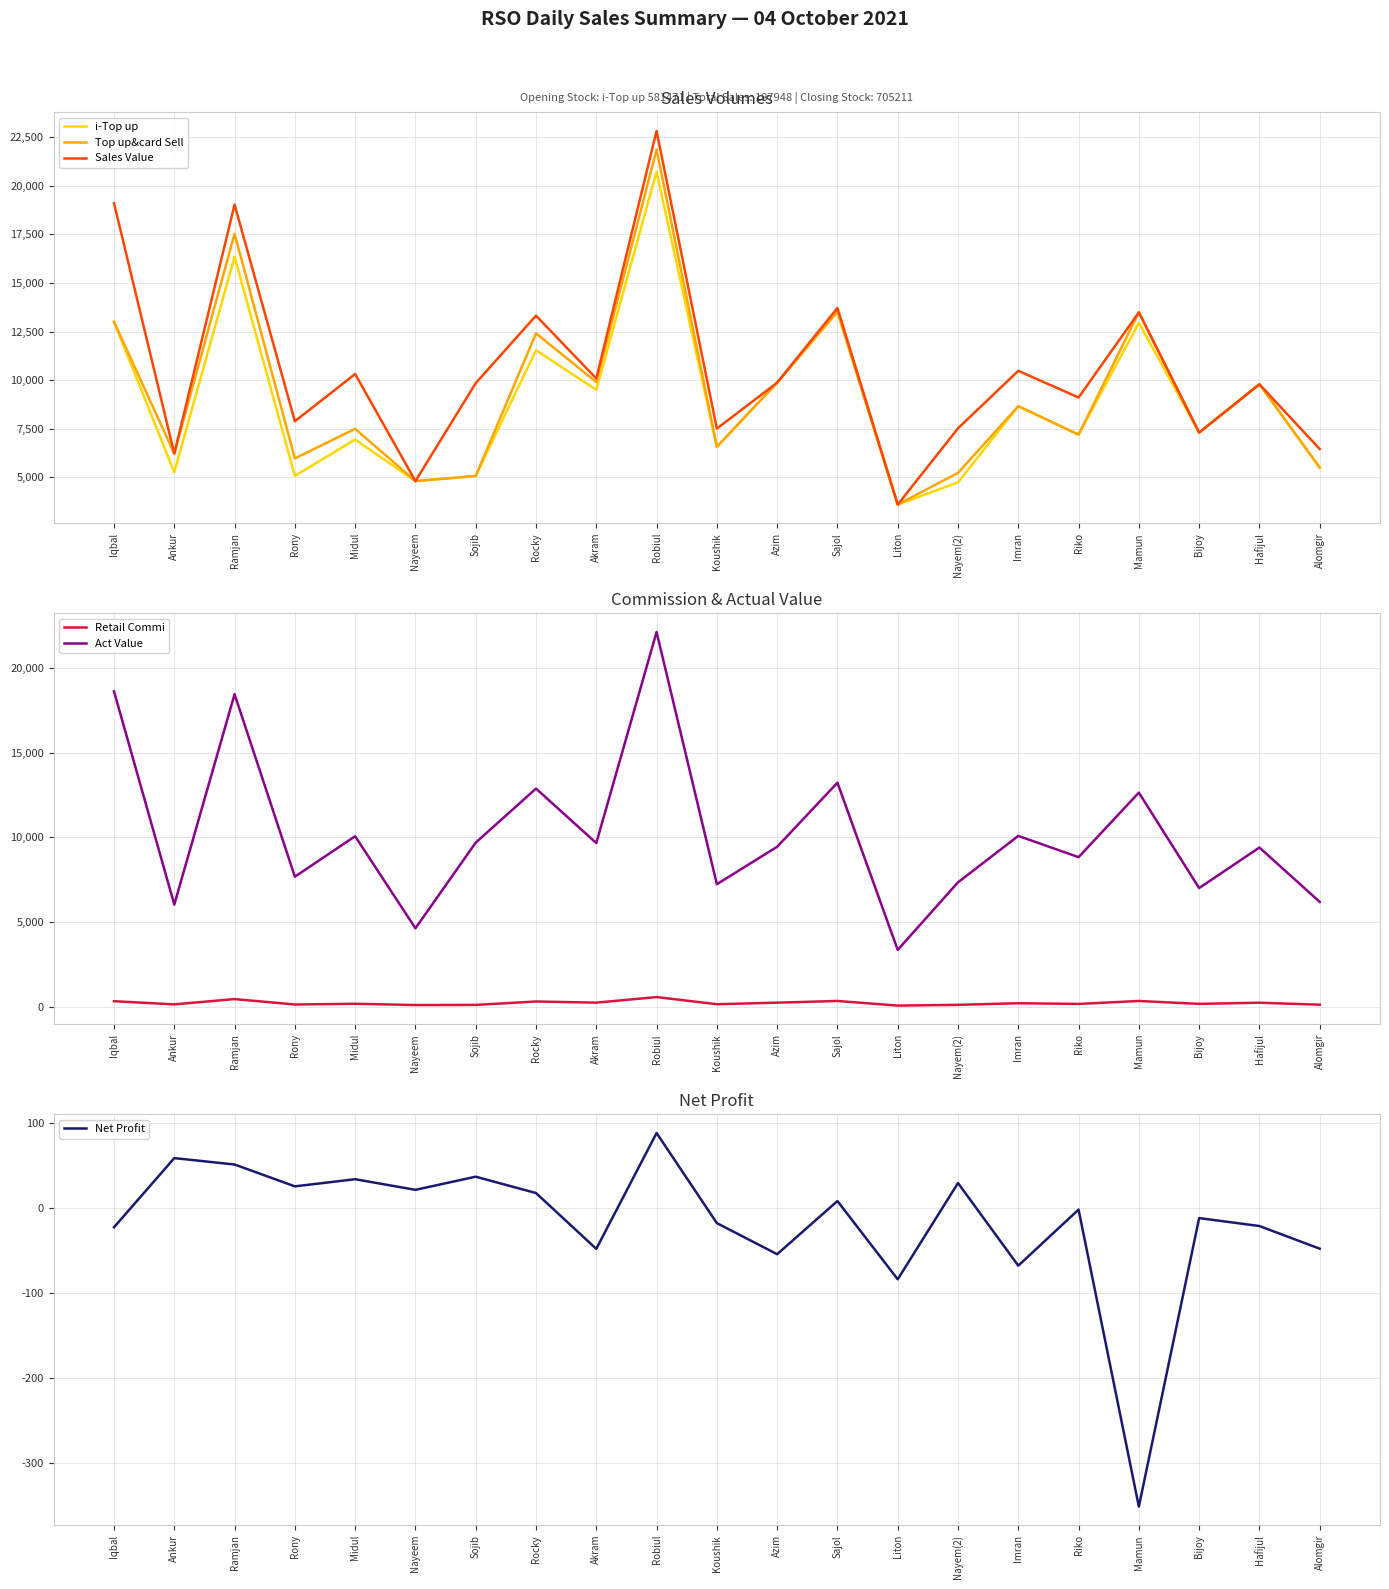

Reading right to left, extract all data points from this chart.

i-Top up: Alomgir=5501.0	Hafijul=9788.0	Bijoy=7301.0	Mamun=12948.0	Riko=7196.0	Imran=8658.0	Nayem(2)=4739.0	Liton=3597.0	Sajol=13522.0	Azim=9869.0	Koushik=6569.0	Robiul=20720.0	Akram=9502.0	Rocky=11537.0	Sojib=5070.0	Nayeem=4806.0	Midul=6943.0	Rony=5075.0	Ramjan=16349.0	Ankur=5258.0	Iqbal=13000.0
Top up&card Sell: Alomgir=5501.0	Hafijul=9788.0	Bijoy=7301.0	Mamun=13488.0	Riko=7196.0	Imran=8658.0	Nayem(2)=5229.0	Liton=3597.0	Sajol=13522.0	Azim=9869.0	Koushik=6569.0	Robiul=21860.0	Akram=9902.0	Rocky=12407.0	Sojib=5070.0	Nayeem=4806.0	Midul=7493.0	Rony=5975.0	Ramjan=17529.0	Ankur=6218.0	Iqbal=13000.0
Sales Value: Alomgir=6456.0	Hafijul=9788.0	Bijoy=7301.0	Mamun=13488.0	Riko=9106.0	Imran=10478.0	Nayem(2)=7521.0	Liton=3597.0	Sajol=13713.0	Azim=9869.0	Koushik=7506.0	Robiul=22815.0	Akram=10084.0	Rocky=13317.0	Sojib=9845.0	Nayeem=4806.0	Midul=10313.0	Rony=7885.0	Ramjan=19030.0	Ankur=6218.0	Iqbal=19103.0
Retail Commi: Alomgir=151.3	Hafijul=269.2	Bijoy=200.8	Mamun=370.9	Riko=197.9	Imran=238.1	Nayem(2)=143.8	Liton=98.9	Sajol=371.9	Azim=271.4	Koushik=180.6	Robiul=601.1	Akram=272.3	Rocky=341.2	Sojib=139.4	Nayeem=132.2	Midul=206.1	Rony=164.3	Ramjan=482.0	Ankur=171.0	Iqbal=357.5
Act Value: Alomgir=6204.7	Hafijul=9404.8	Bijoy=7019.2	Mamun=12637.1	Riko=8838.1	Imran=10089.9	Nayem(2)=7357.2	Liton=3380.1	Sajol=13221.1	Azim=9449.6	Koushik=7245.4	Robiul=22094.8	Akram=9669.7	Rocky=12875.8	Sojib=9694.6	Nayeem=4649.8	Midul=10069.9	Rony=7689.7	Ramjan=18433.0	Ankur=6047.0	Iqbal=18599.5
Net Profit: Alomgir=-47.7	Hafijul=-21.0	Bijoy=-11.6	Mamun=-351.9	Riko=-1.6	Imran=-67.7	Nayem(2)=29.7	Liton=-83.8	Sajol=8.5	Azim=-54.2	Koushik=-17.6	Robiul=88.7	Akram=-47.9	Rocky=17.9	Sojib=37.2	Nayeem=21.7	Midul=34.2	Rony=25.8	Ramjan=51.5	Ankur=59.1	Iqbal=-22.5